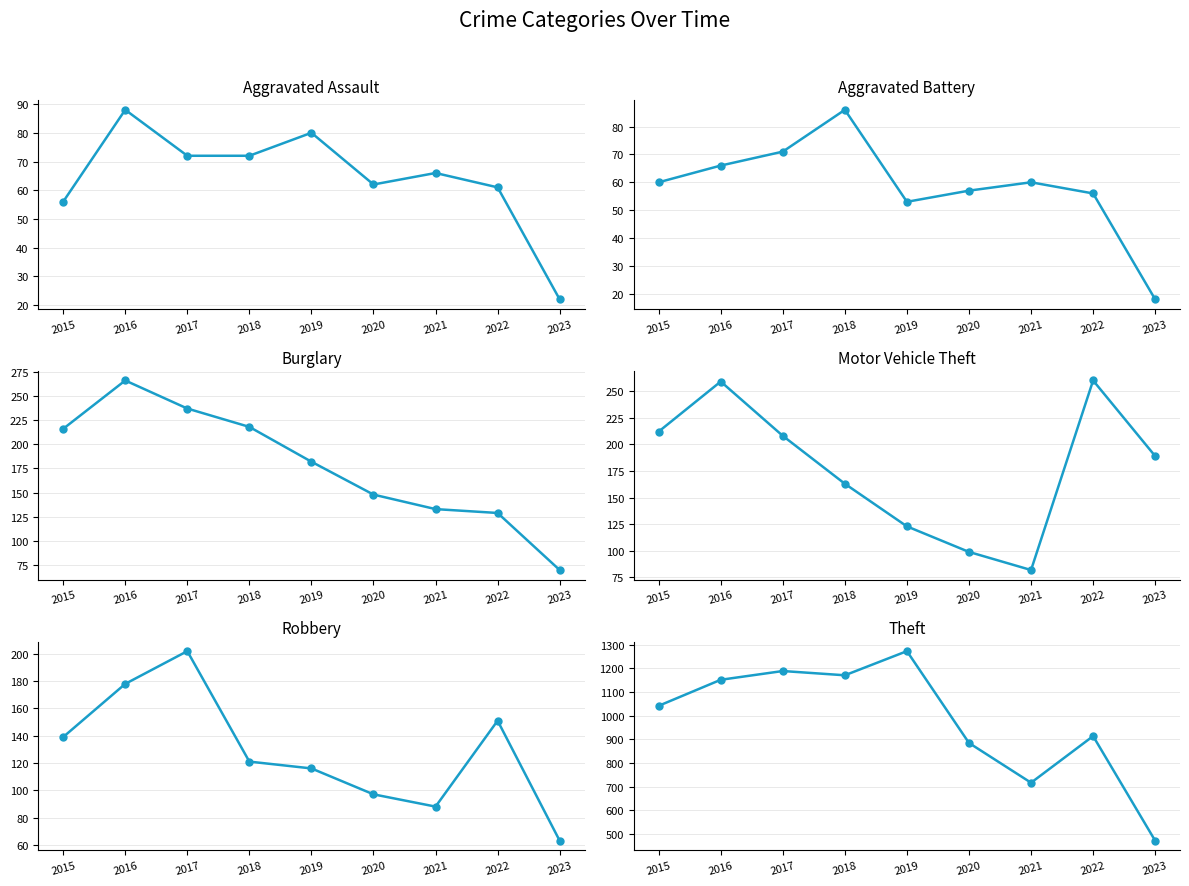

Where does the Aggravated Assault series first go above 66?

2016